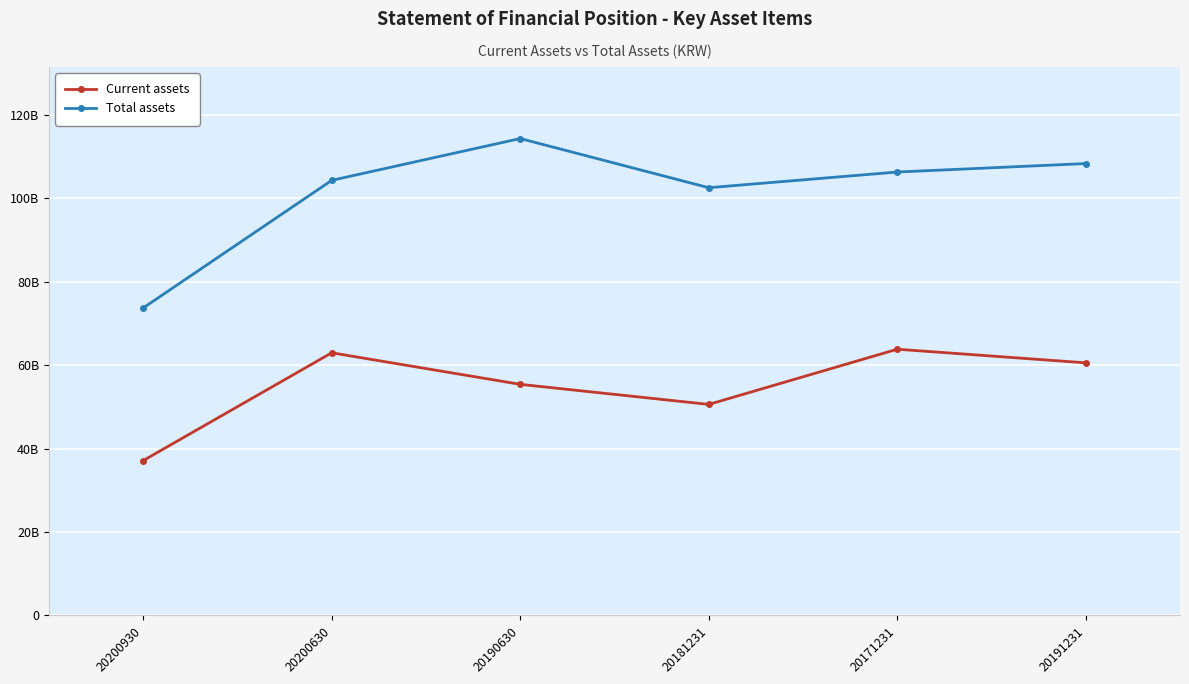

Rank the series at 20181231 from lowest to highest value.

Current assets, Total assets